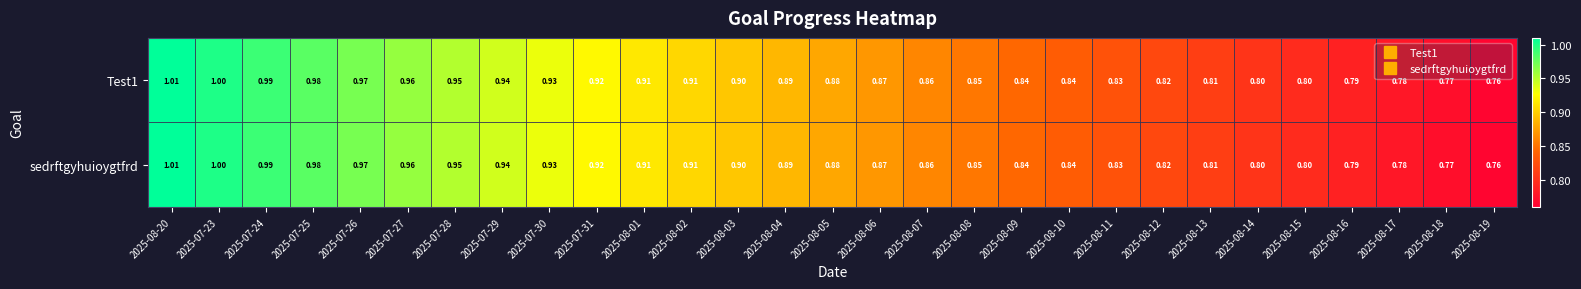

Is the value of sedrftgyhuioygtfrd at 2025-08-18 greater than the value of Test1 at 2025-07-29?

No